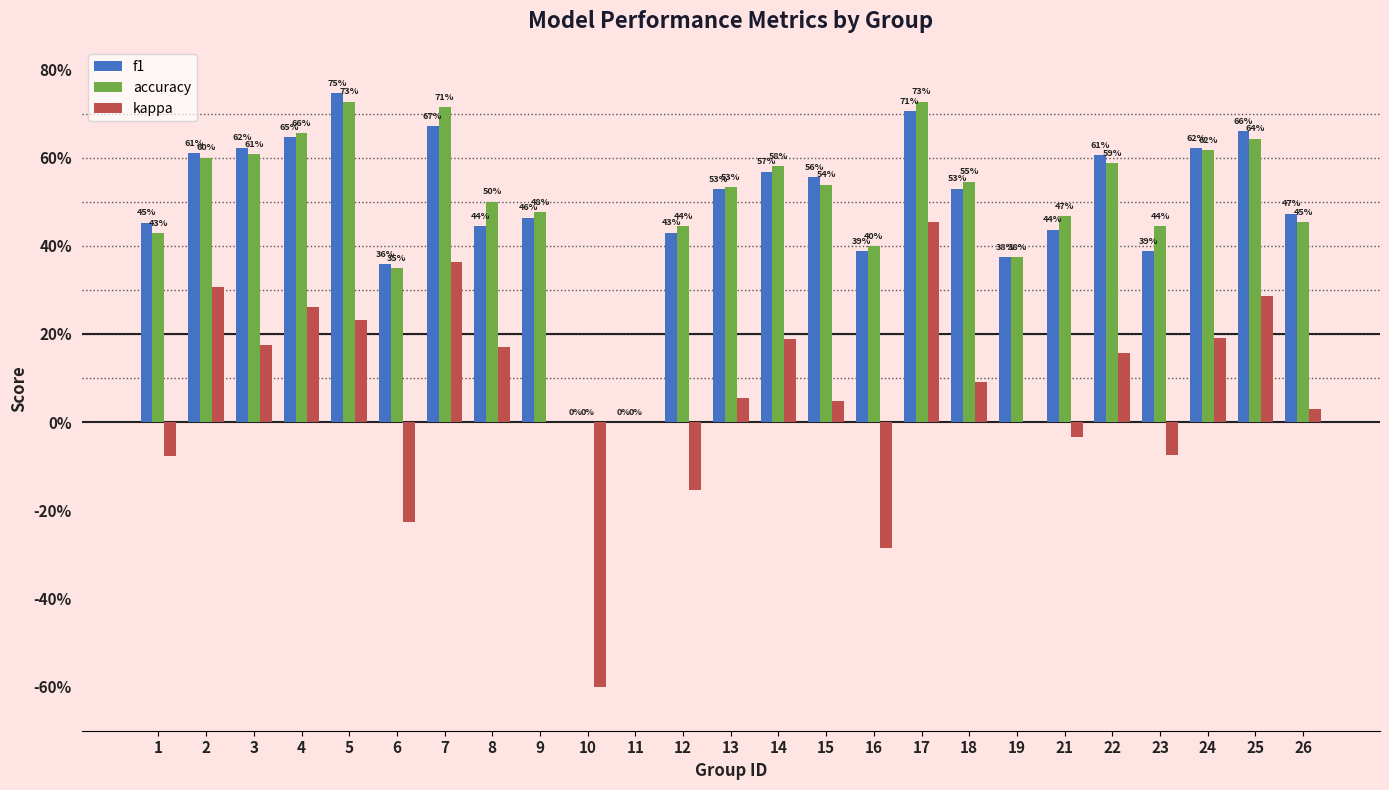

What are all the series names shown in the legend?

f1, accuracy, kappa